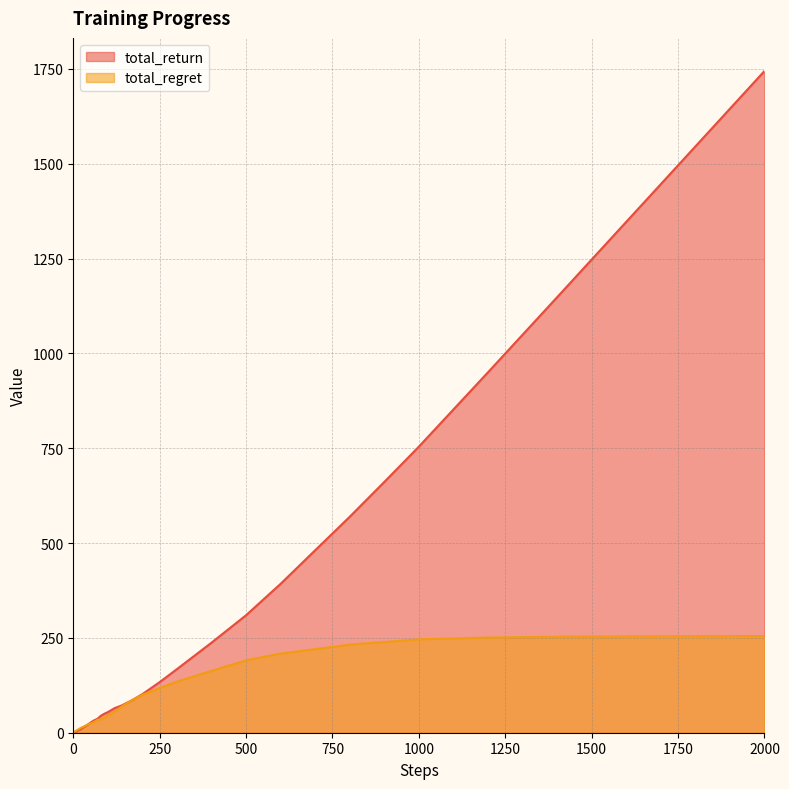

At how many categories does at least one series exceed 832?

4